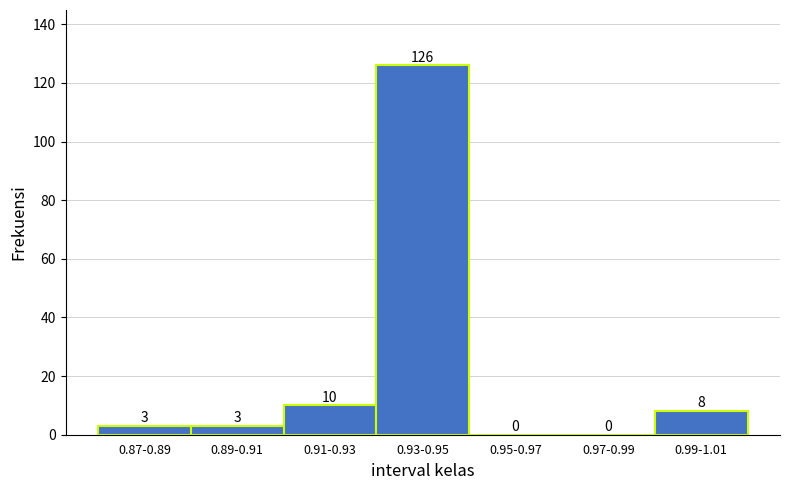

Reading left to right, list all the values displayed in this chart.

0.87-0.89=3	0.89-0.91=3	0.91-0.93=10	0.93-0.95=126	0.95-0.97=0	0.97-0.99=0	0.99-1.01=8